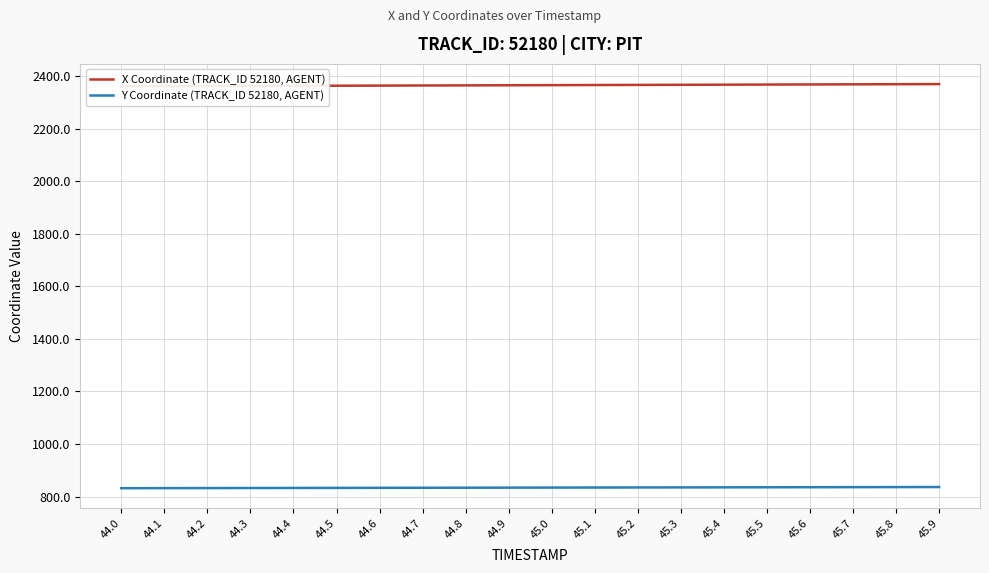

How many lines are shown in the chart?

2